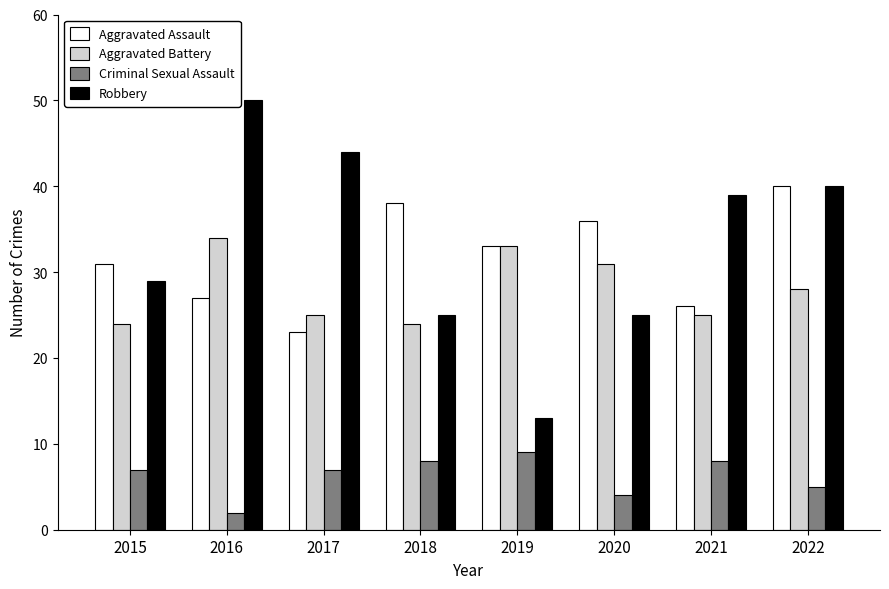

How many distinct data groups are displayed?

4